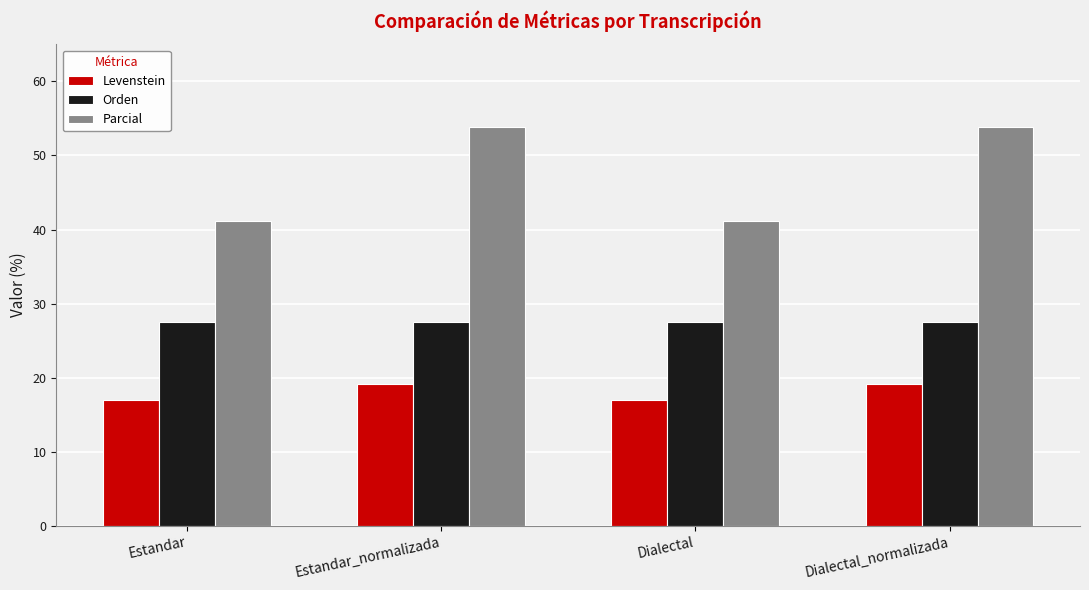

What is the spread (max minus min) of values at Estandar_normalizada?

34.7